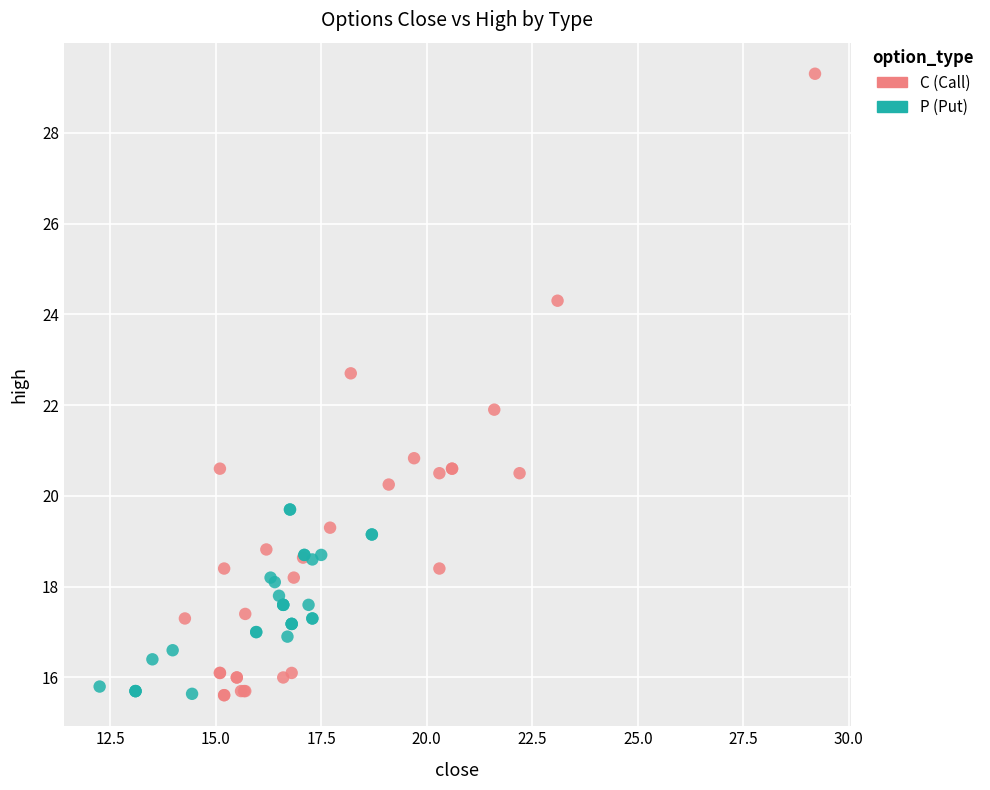

Which series contains the highest Y value?

C (Call)